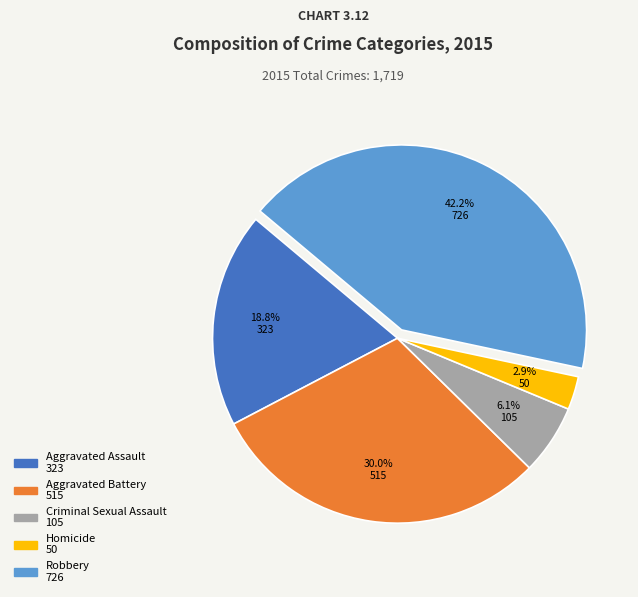

What is the smallest slice in the pie chart?

Homicide